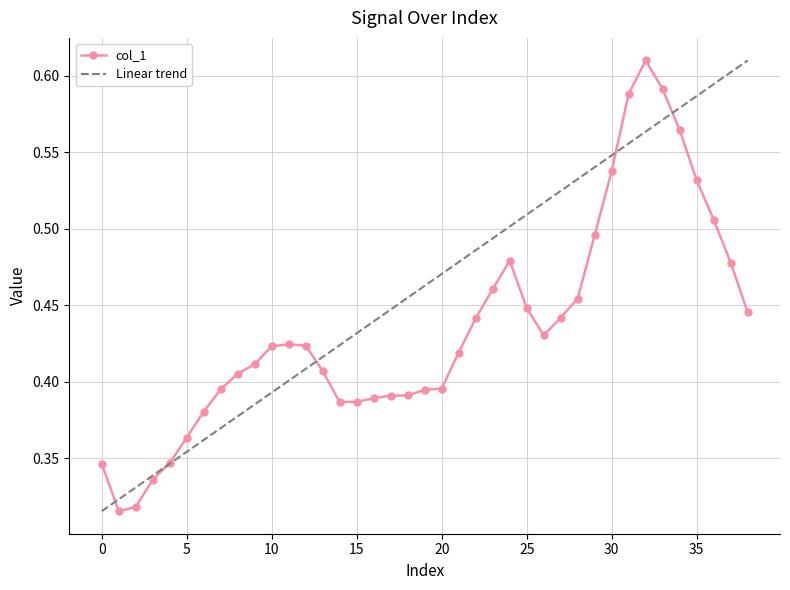

Count the values in the range 0 to 1.

39